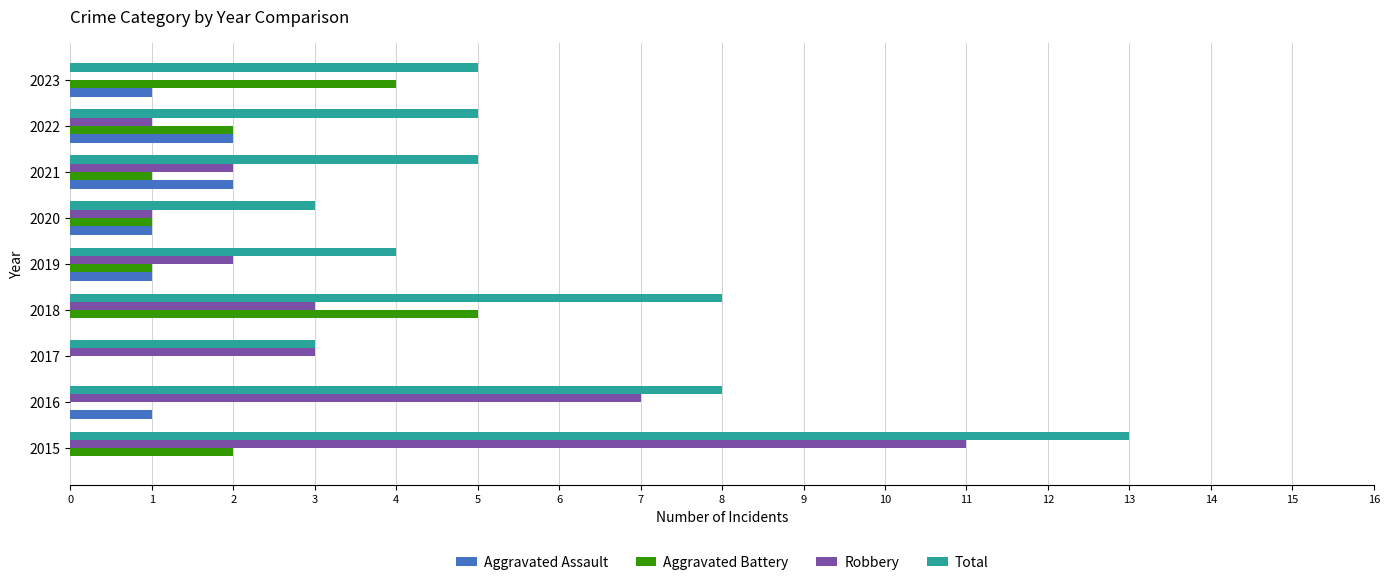

Which category has the highest value in the Total series?

2015